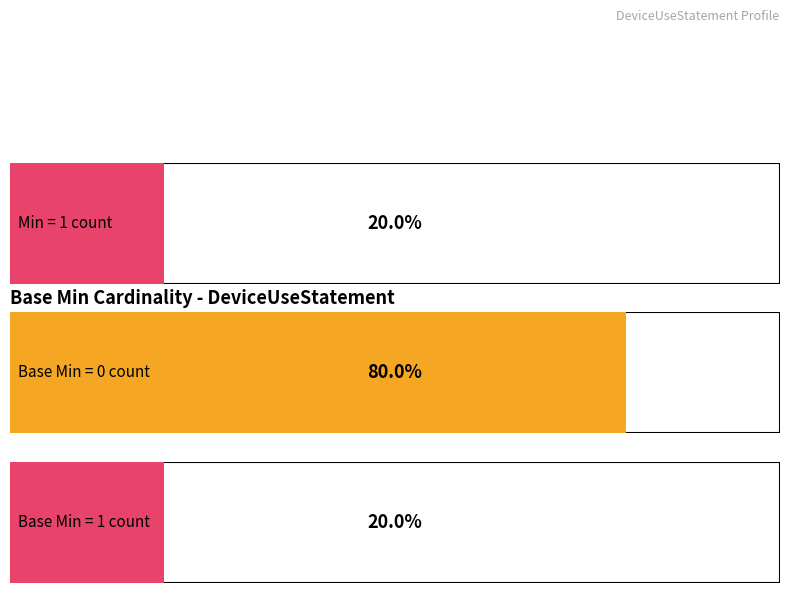

List the series in order of their peak value, highest first.

Min, Base Min